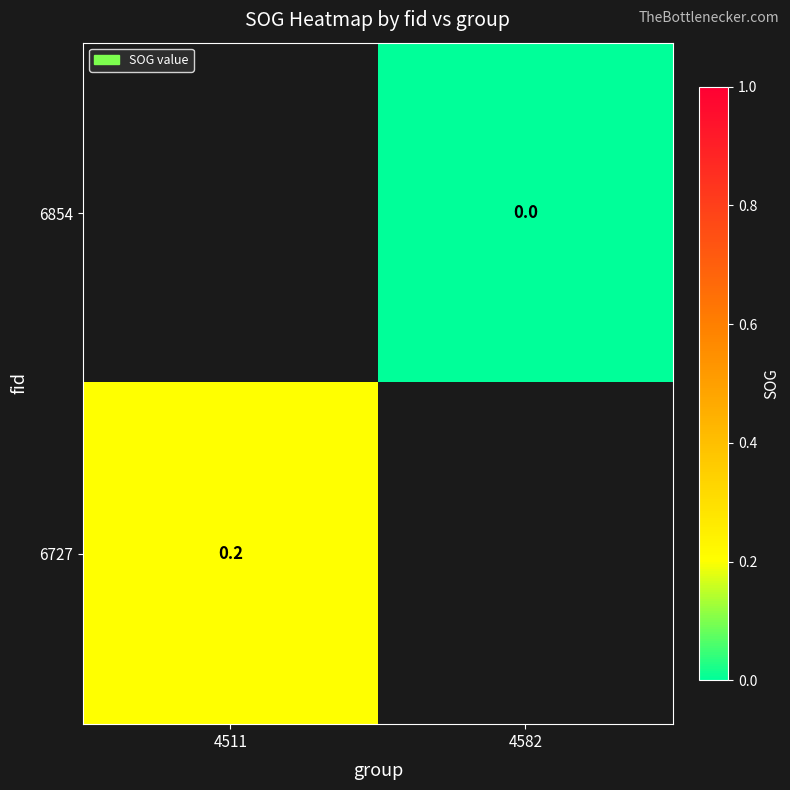

The value of 6727 at 4511 is 0.1. True or false?

False